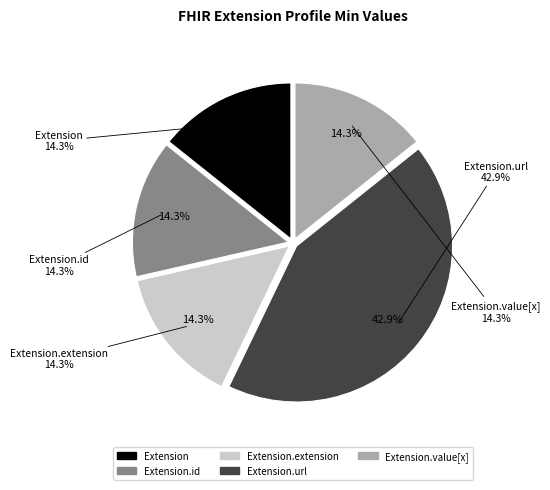

How many slices are in this pie chart?

5